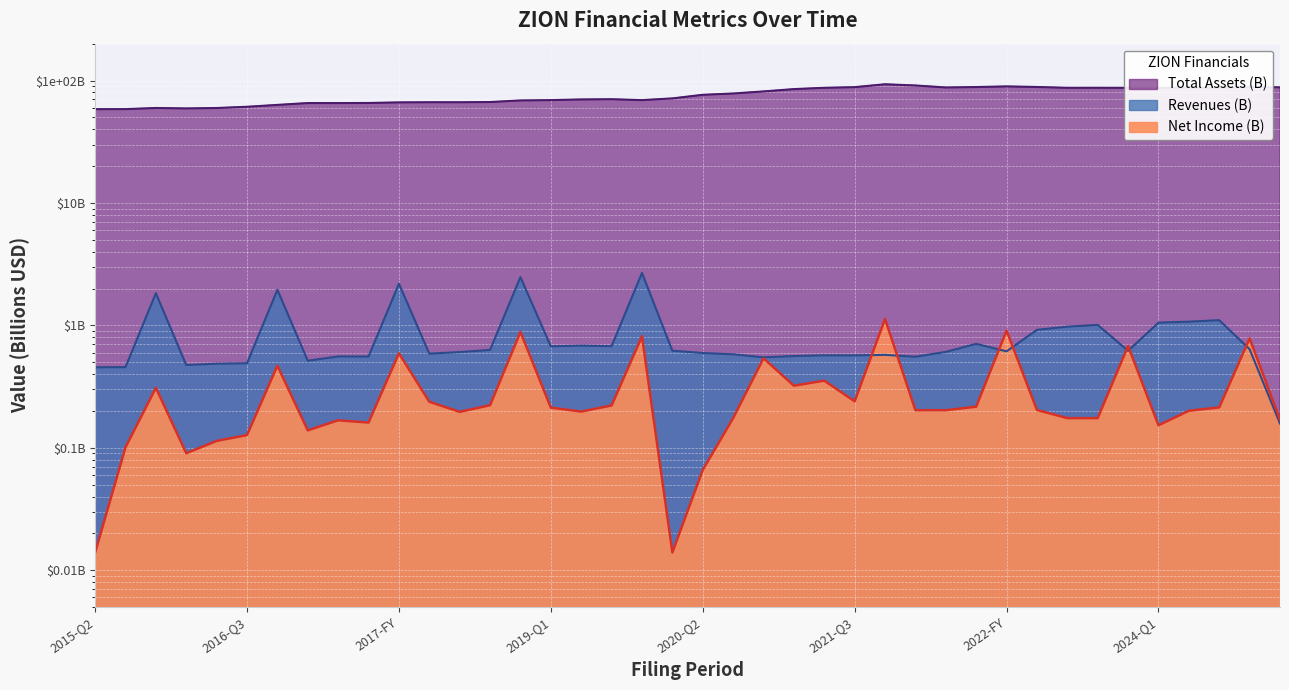

The Revenues series shows 0.6 at 2020-Q2. True or false?

True